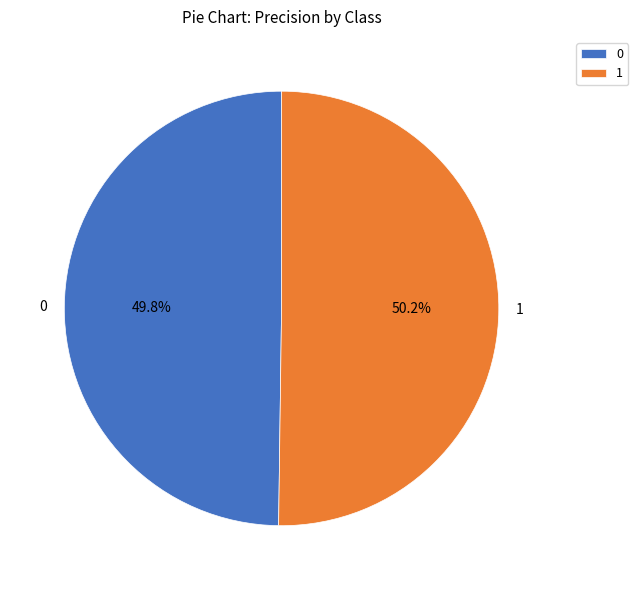

Does any single category account for the majority?

Yes